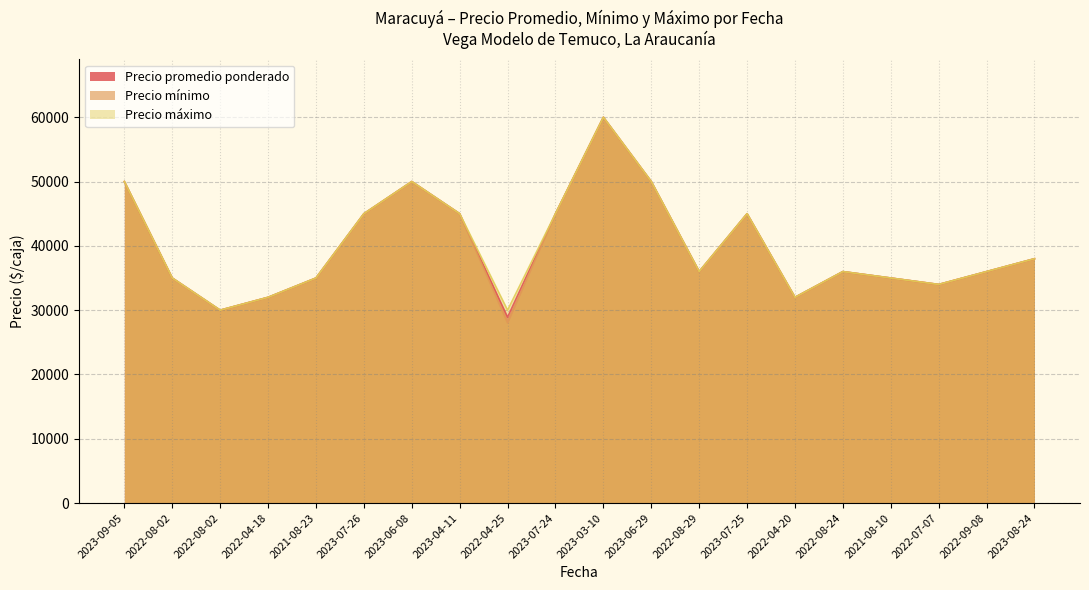

The value of Precio mínimo at 2023-06-29 is 50000. True or false?

True